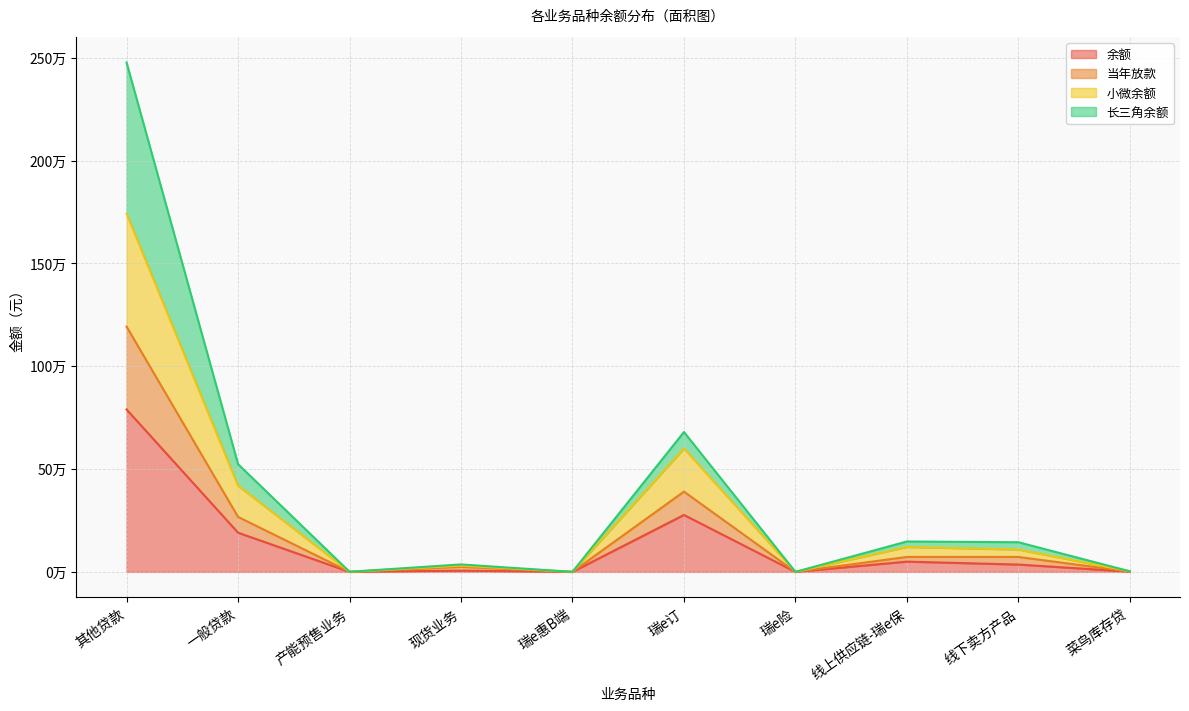

Which label corresponds to the largest value in the chart?

其他贷款